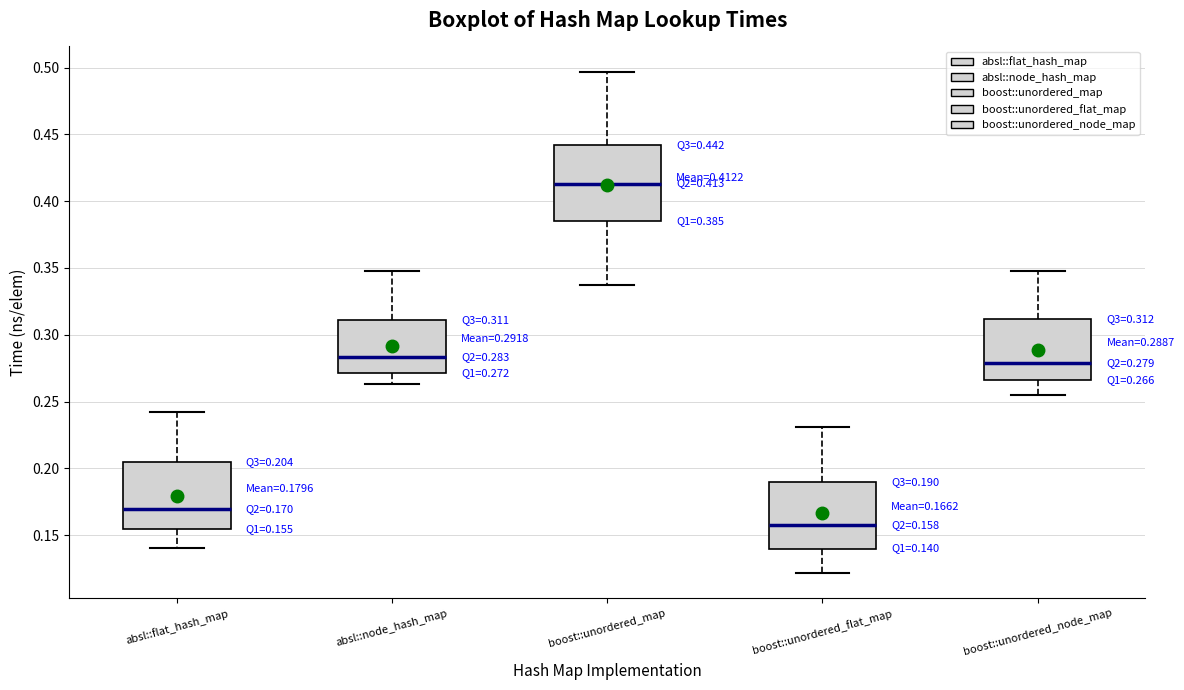

Which box has the lowest median line?

boost::unordered_flat_map